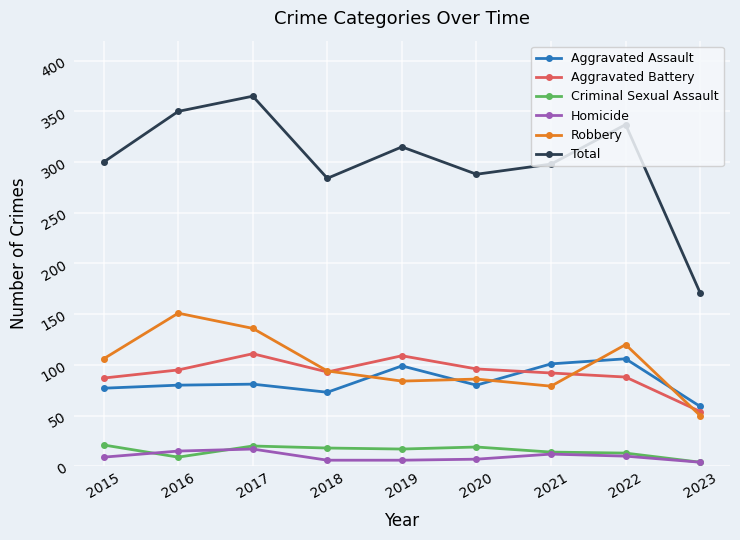

How many times do Aggravated Assault and Aggravated Battery cross each other?

1